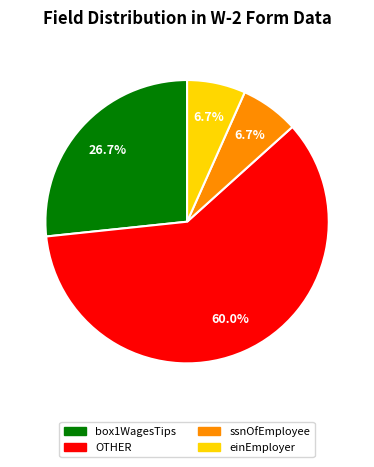

To the nearest percent, what is the difference between the largest and smallest slice percentages?

53%